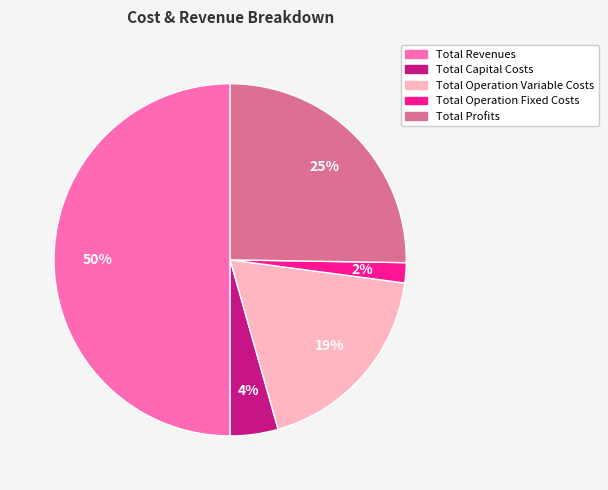

How many segments does this pie chart have?

5